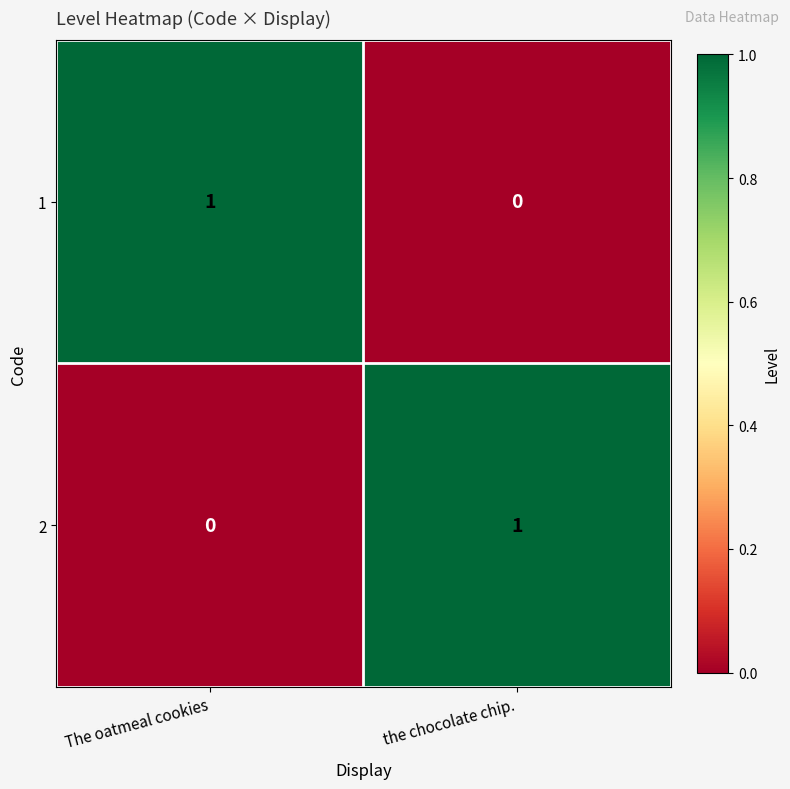

What is the spread (max minus min) of values at The oatmeal cookies?

1